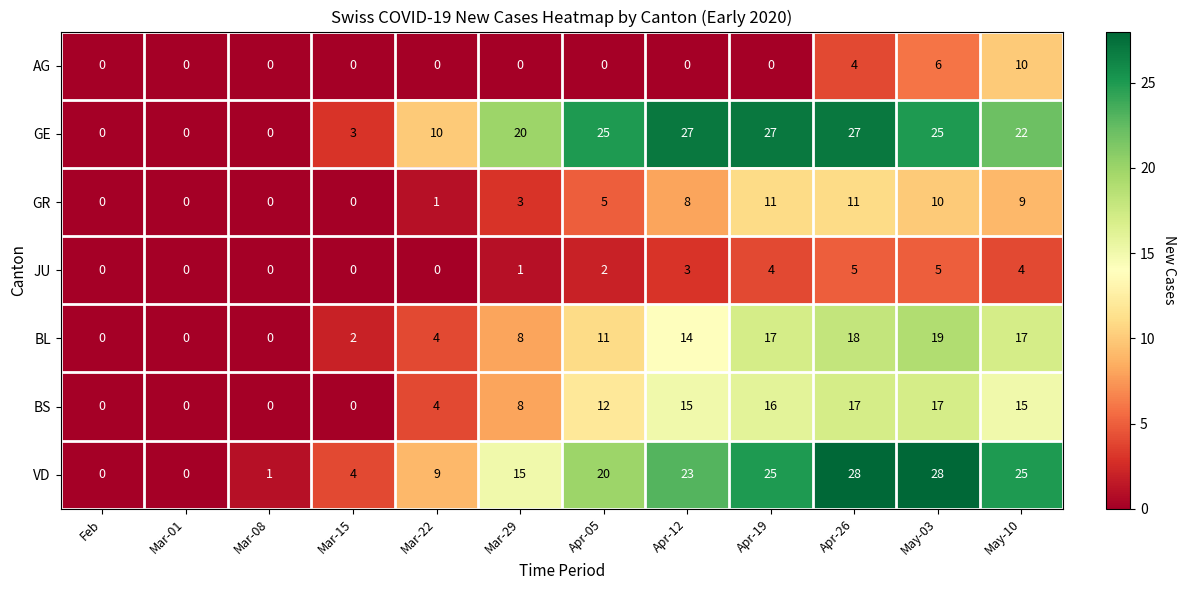

What is the approximate value of GE at Apr-12?

27